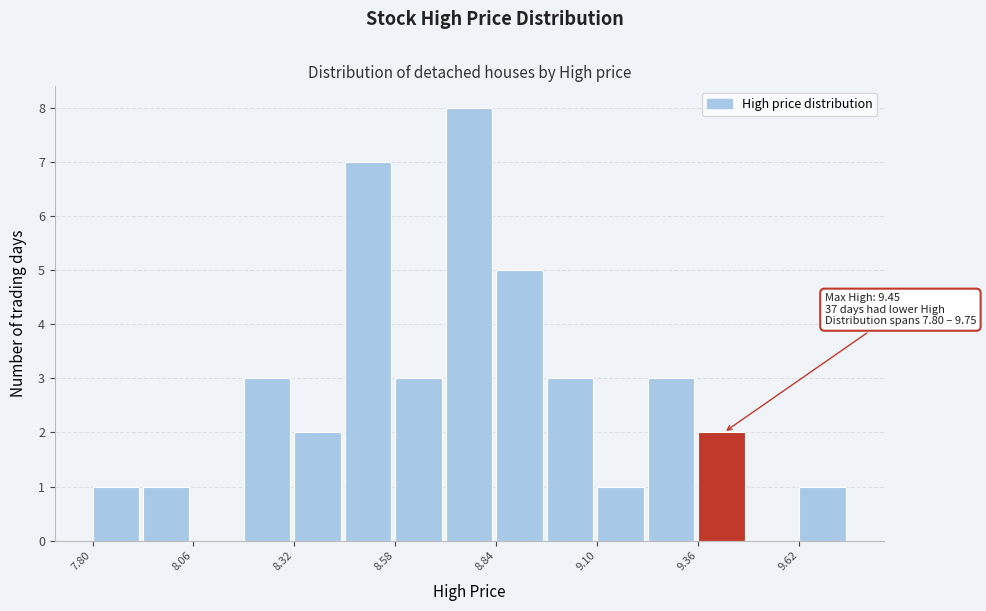

Read against the x-axis, roughly where is the centre of the tallest bar?

8.75